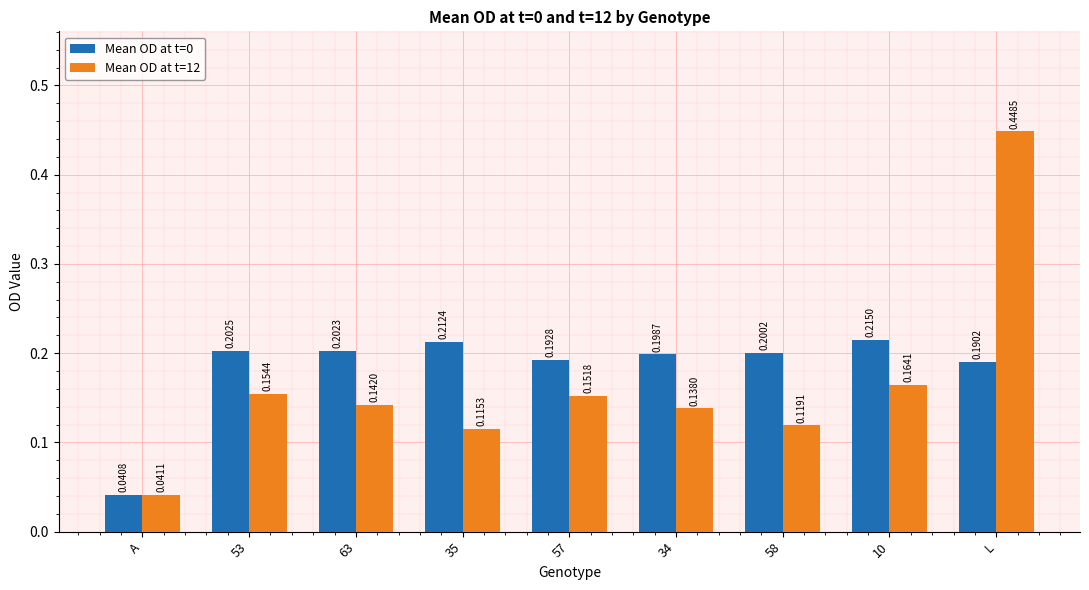

Which series changed the most between 53 and 35?

Mean OD at t=12